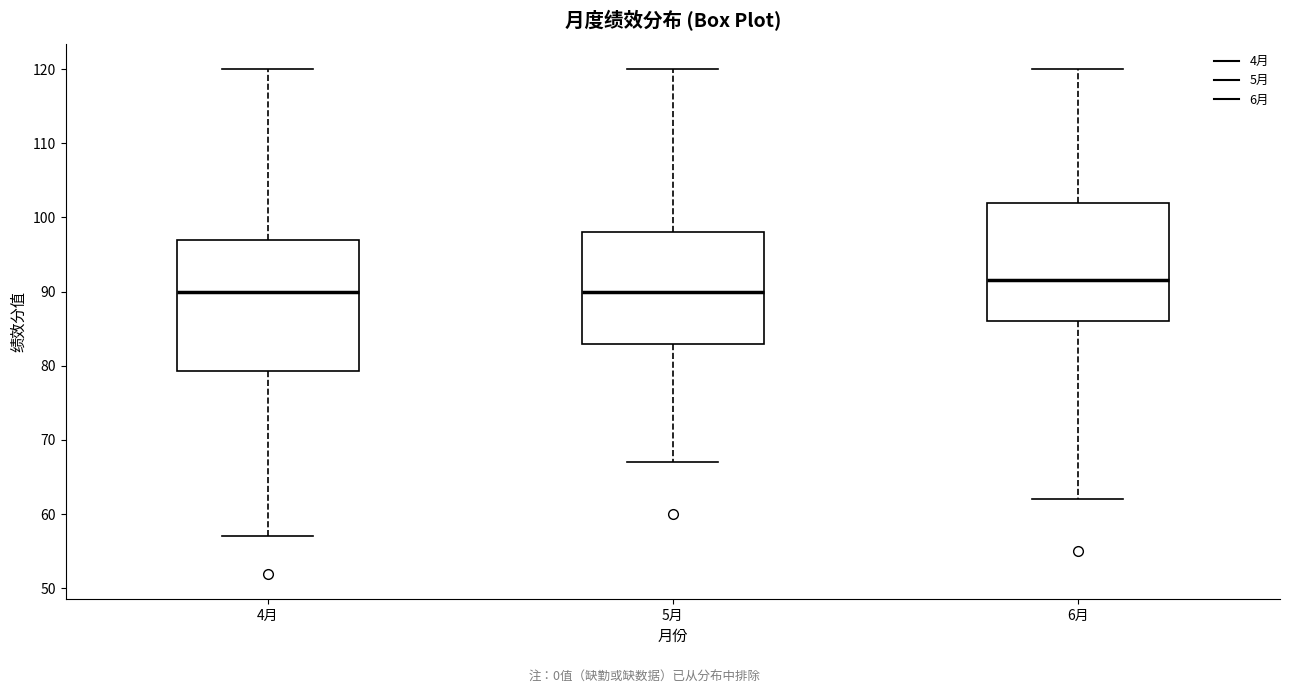

Reading left to right, read every box against the y-axis: the position of its median line, the range the box covers, and the ends of its whiskers. The values are not printed on the chart, so give them approximately, as read against the axis.

4月: median 90, box 79 to 97, whiskers 57 to 120
5月: median 90, box 83 to 98, whiskers 67 to 120
6月: median 92, box 86 to 102, whiskers 62 to 120